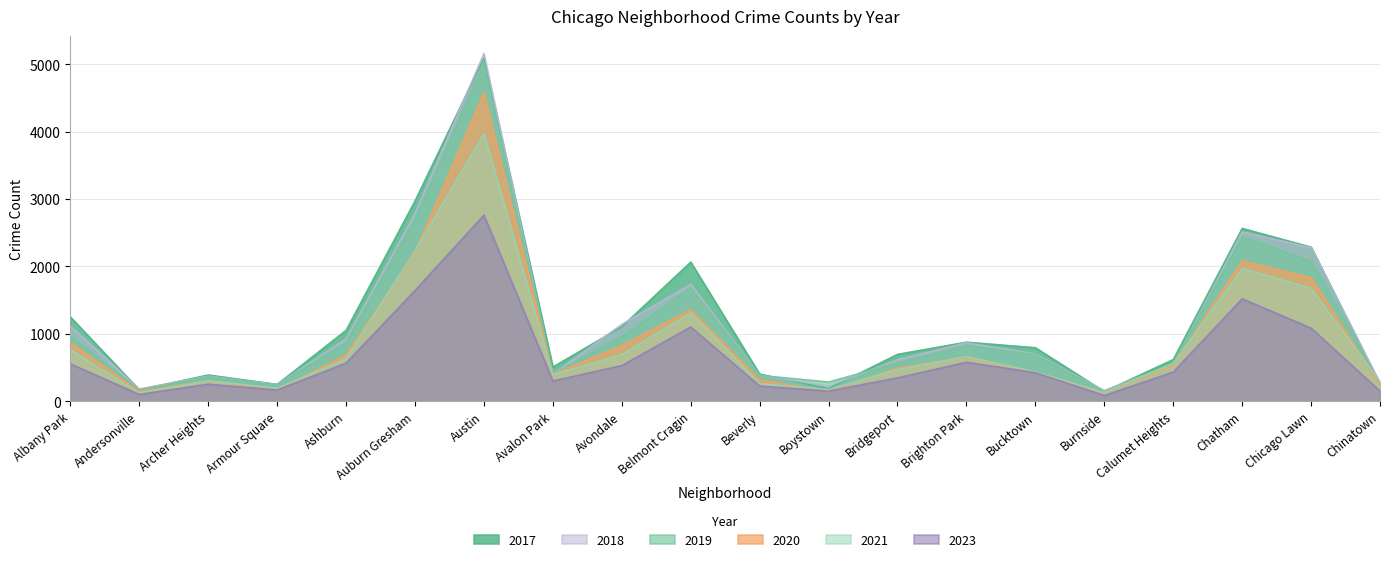

What is the total value across all series at Belmont Cragin?

9262